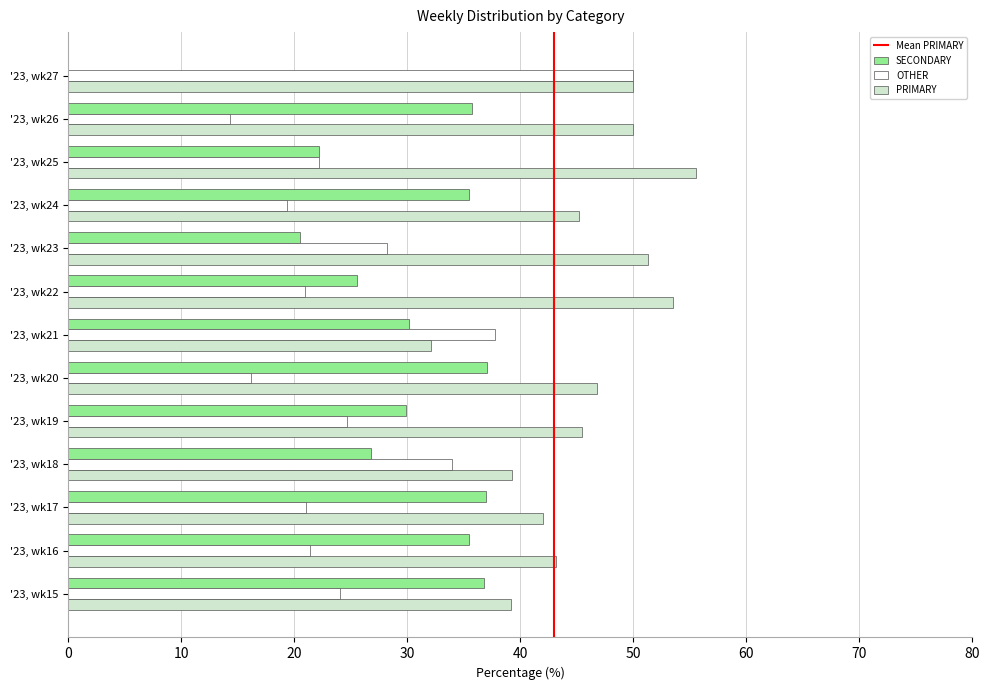

Which series has the largest total across all categories?

PRIMARY